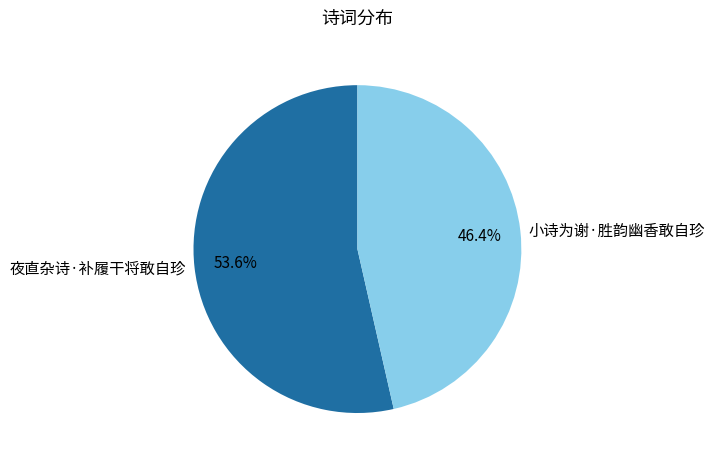

Does 夜直杂诗·补履干将敢自珍 represent more than half of the total?

Yes